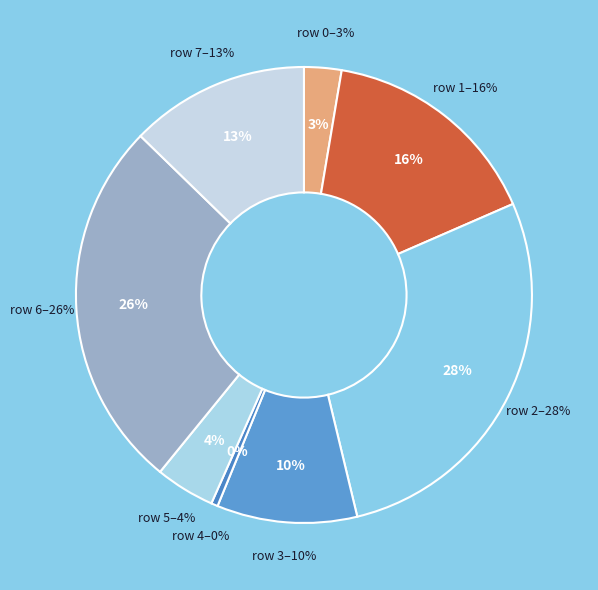

Is 4 the majority of the pie?

No